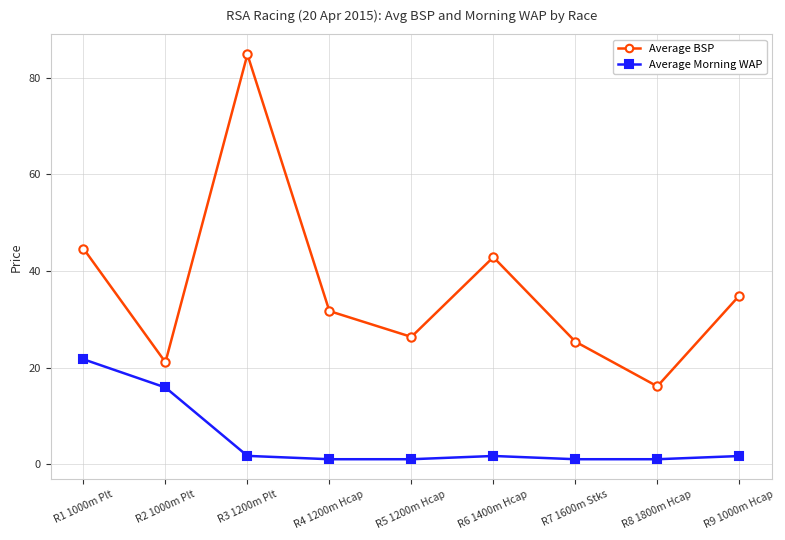

At which label is Average BSP closest to 50?

R1 1000m Plt